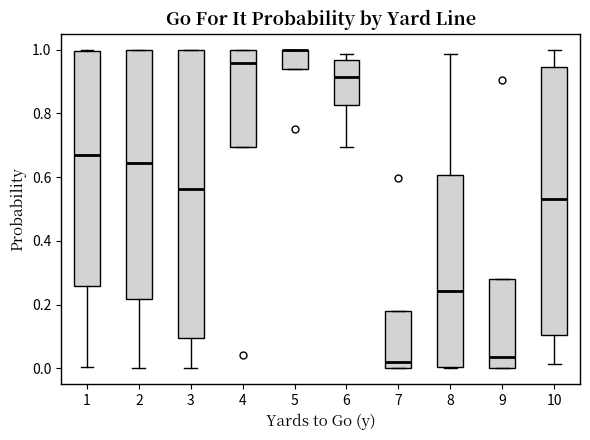

Where is the upper edge of the box at x = 7 on the y-axis? The values are not printed on the chart, so give them approximately, as read against the axis.

0.18